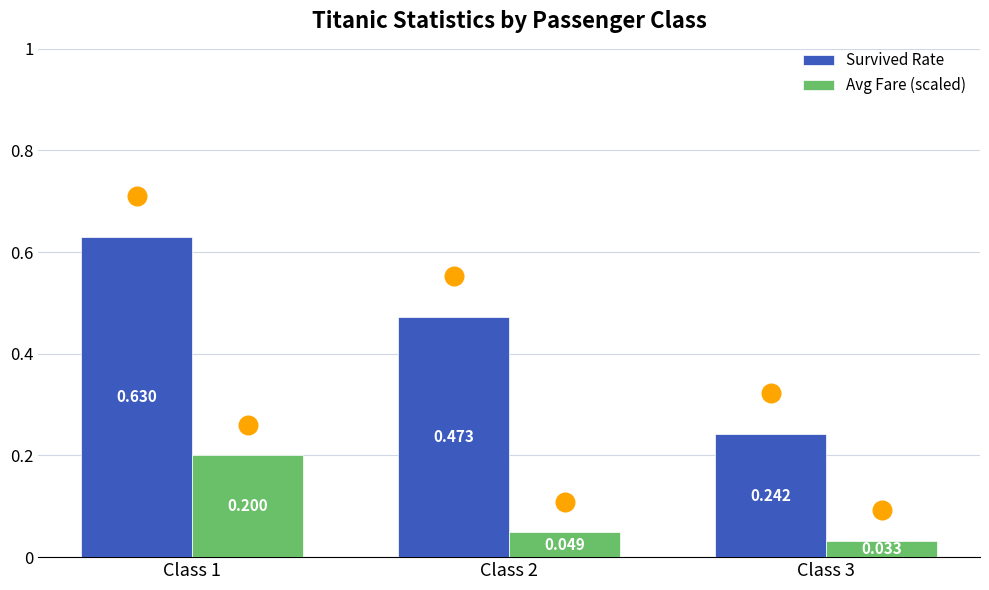

Is the value of Survived Rate at Class 3 greater than the value of Avg Fare (scaled) at Class 1?

Yes